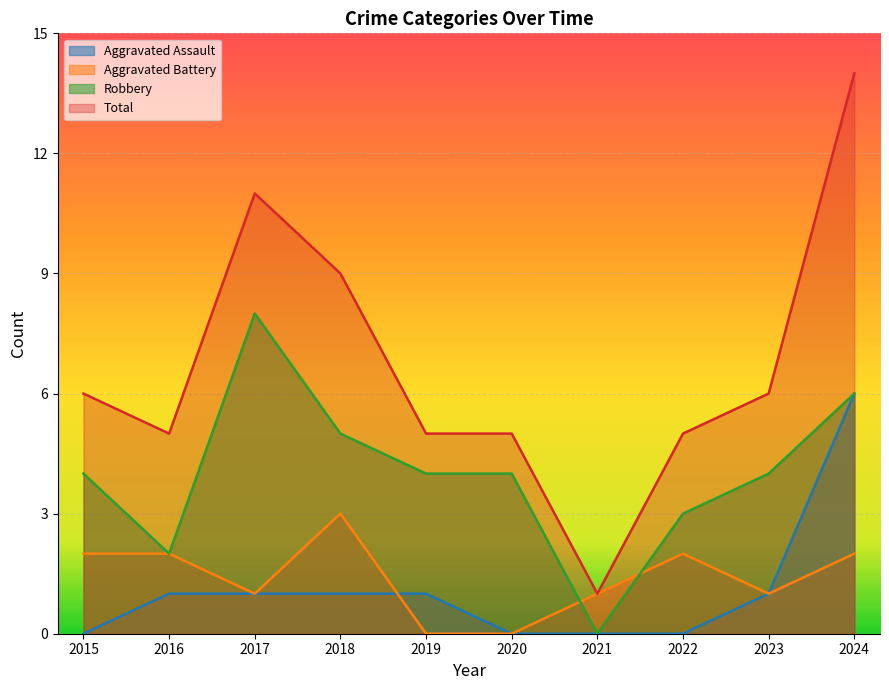

Which series has the largest total across all categories?

Total